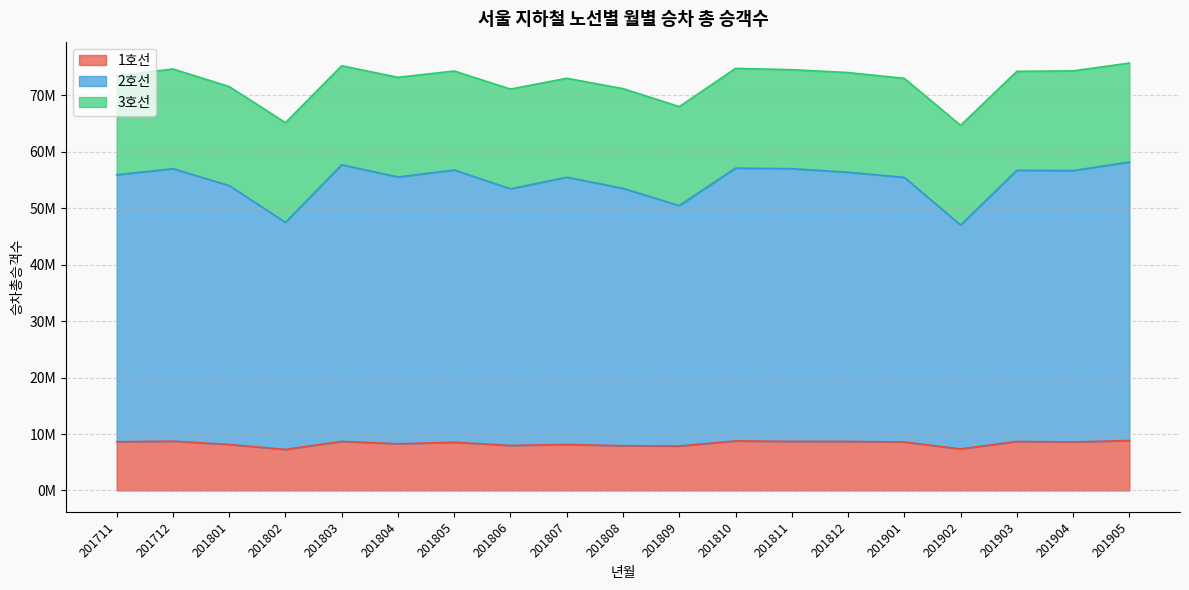

What are all the series names shown in the legend?

1호선, 2호선, 3호선